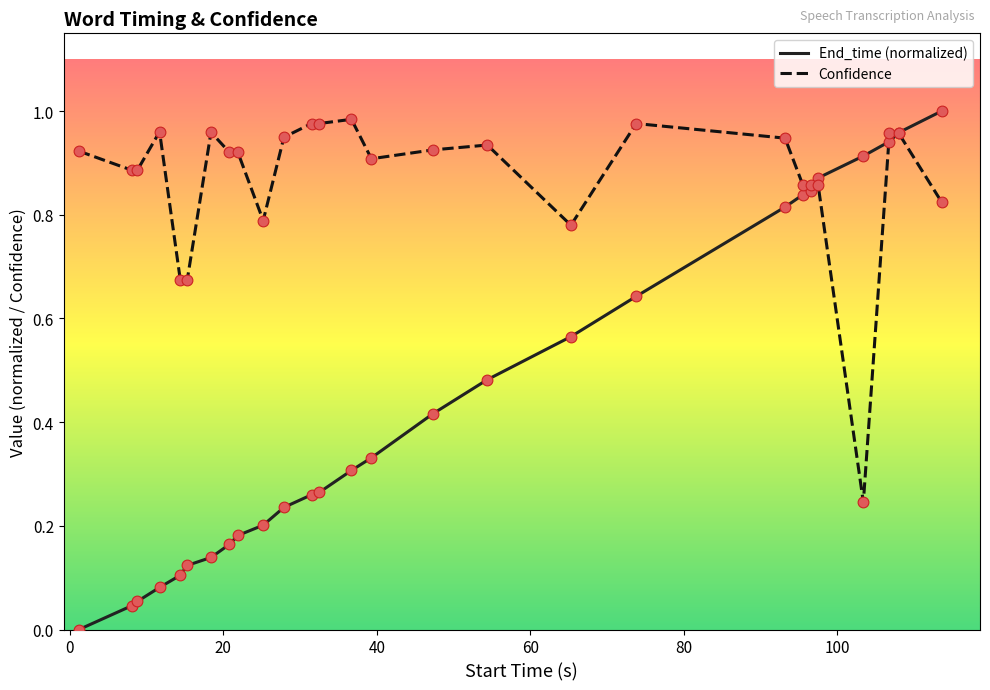

What are all the series names shown in the legend?

End_time (normalized), Confidence